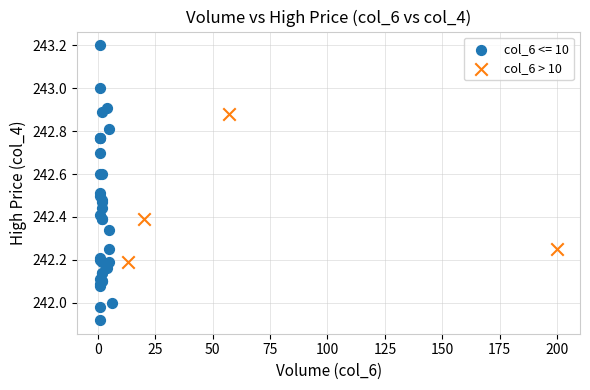

Which series contains the lowest Y value?

col_6 <= 10